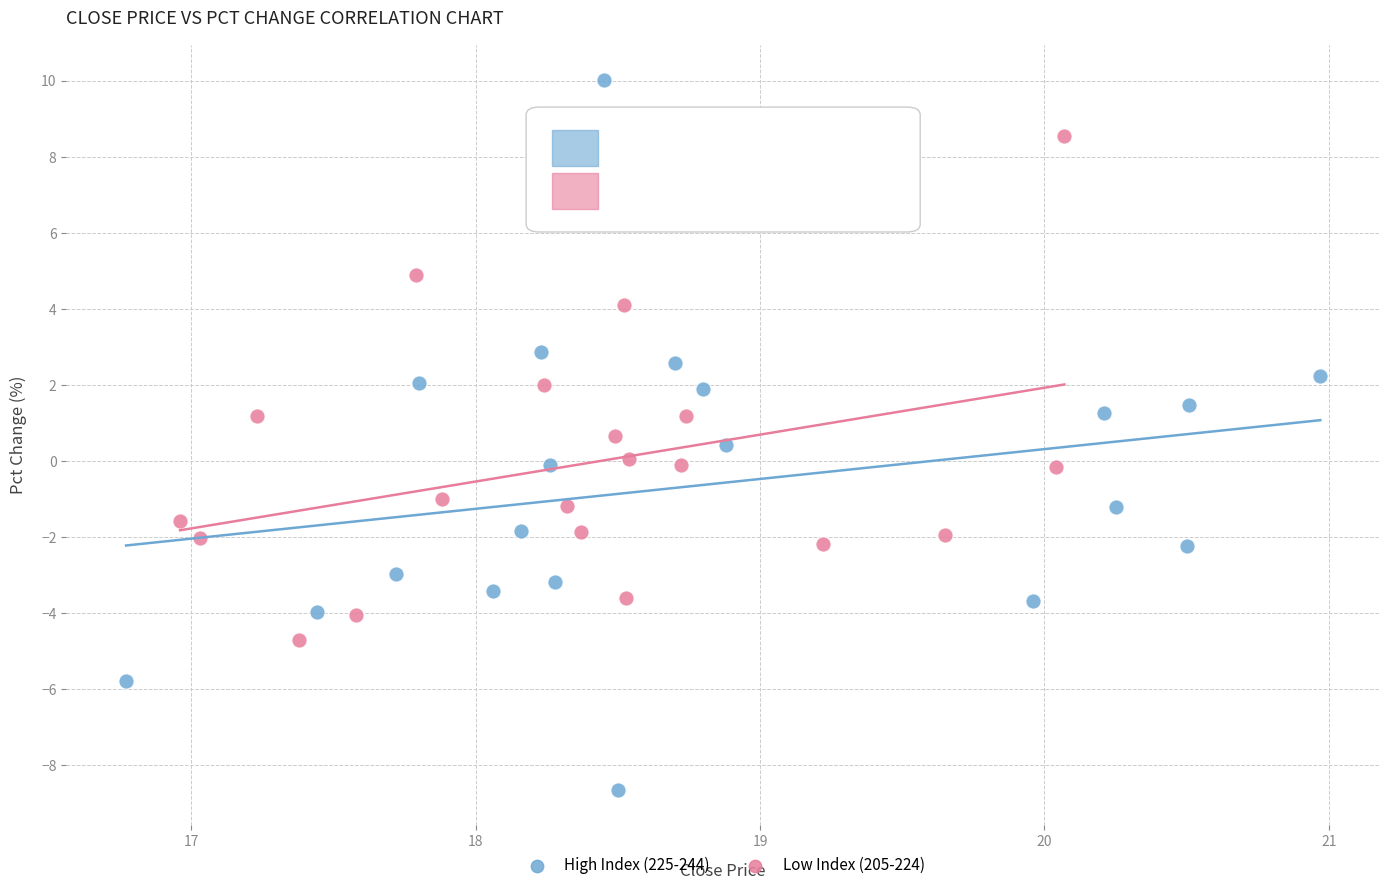

Which series has the largest Y range (max minus min)?

High Index (225-244)